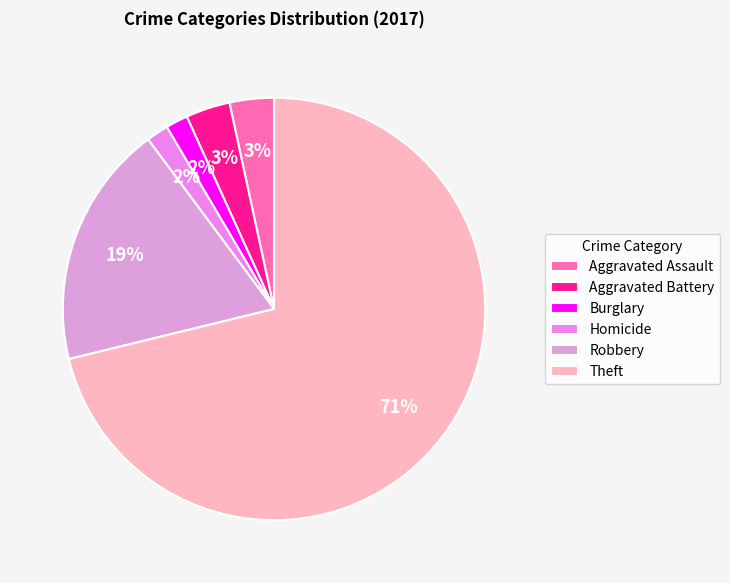

What portion of the pie excludes Theft?

28.8%